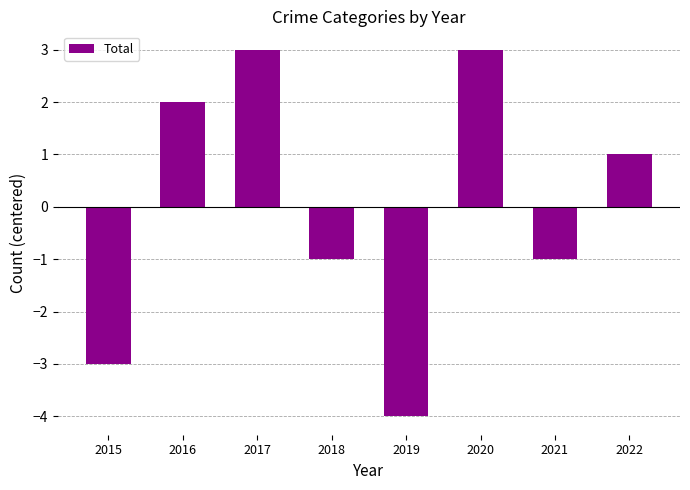

Which has a higher value, 2020 or 2021?

2020